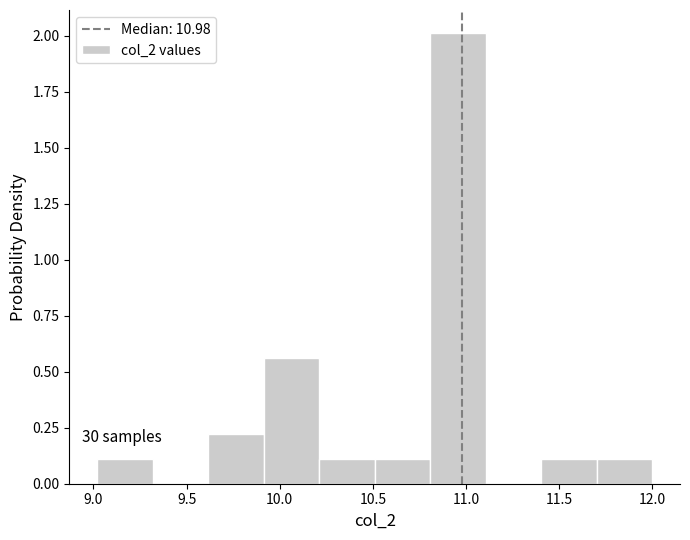

Which range on the x-axis has the tallest bar?

10.8 to 11.1